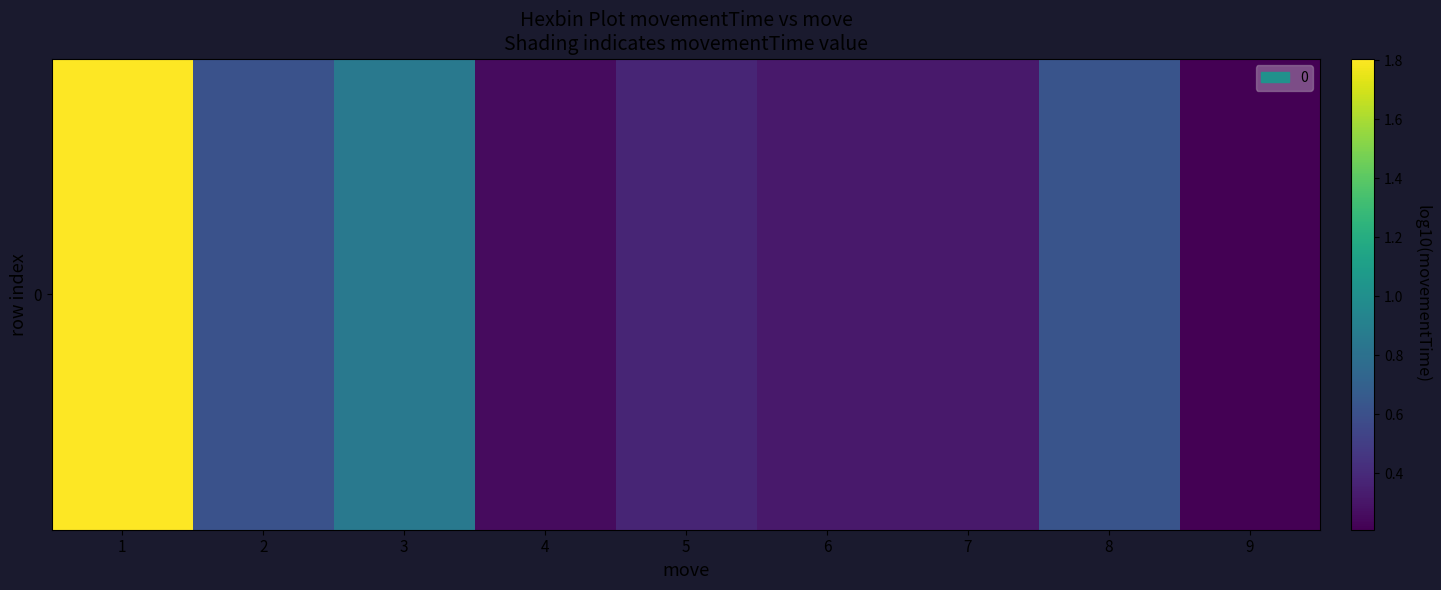

What is the difference between the second highest and minimum values?

0.6